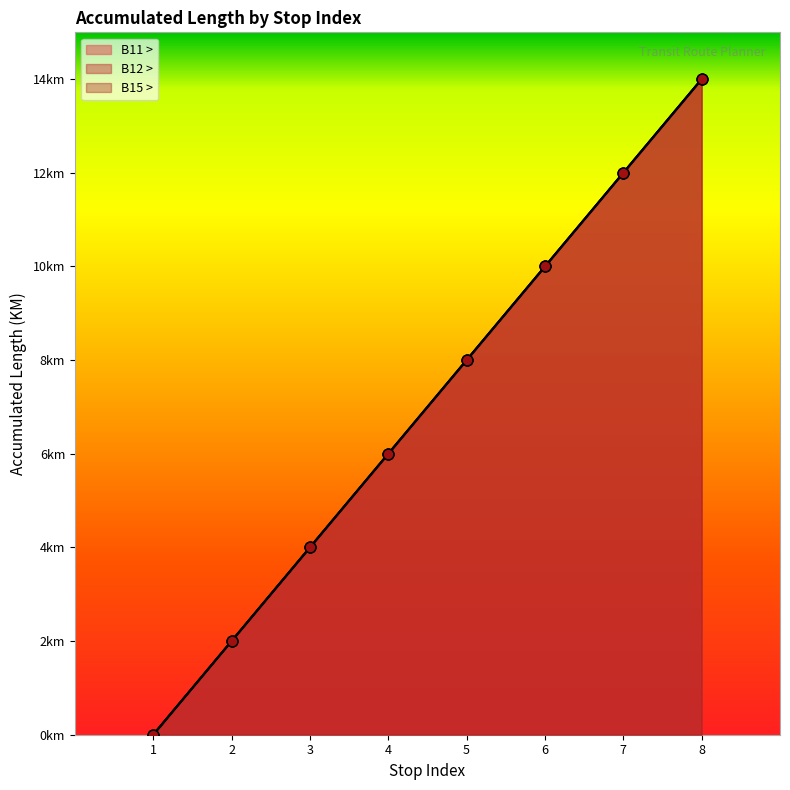

What is the total value across all series at 2?

6